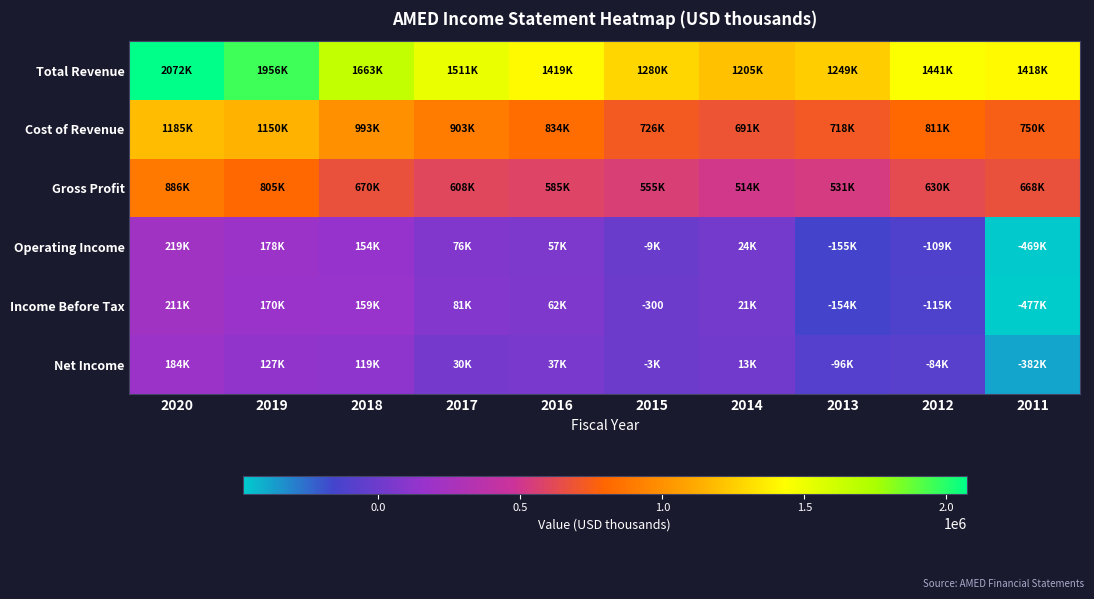

At 2014, list the series in order from largest to smallest.

Total Revenue, Cost of Revenue, Gross Profit, Operating Income, Income Before Tax, Net Income